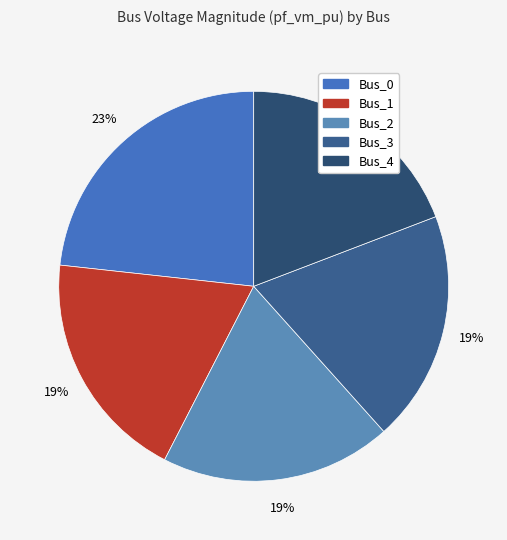

To the nearest percent, what percentage of the pie is Bus_0?

23%